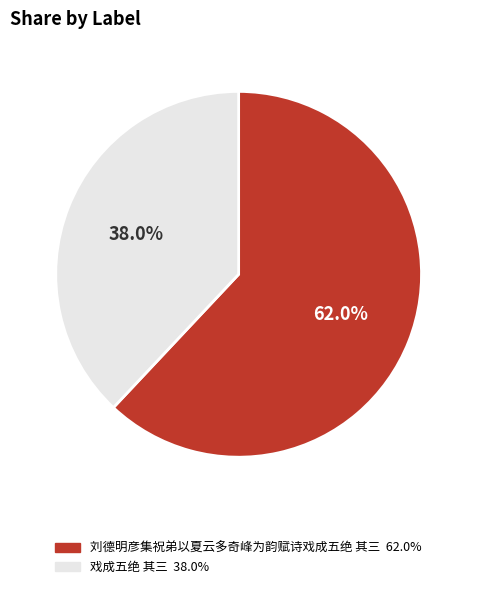

Rank the categories by value from highest to lowest.

刘德明彦集祝弟以夏云多奇峰为韵赋诗戏成五绝 其三, 戏成五绝 其三